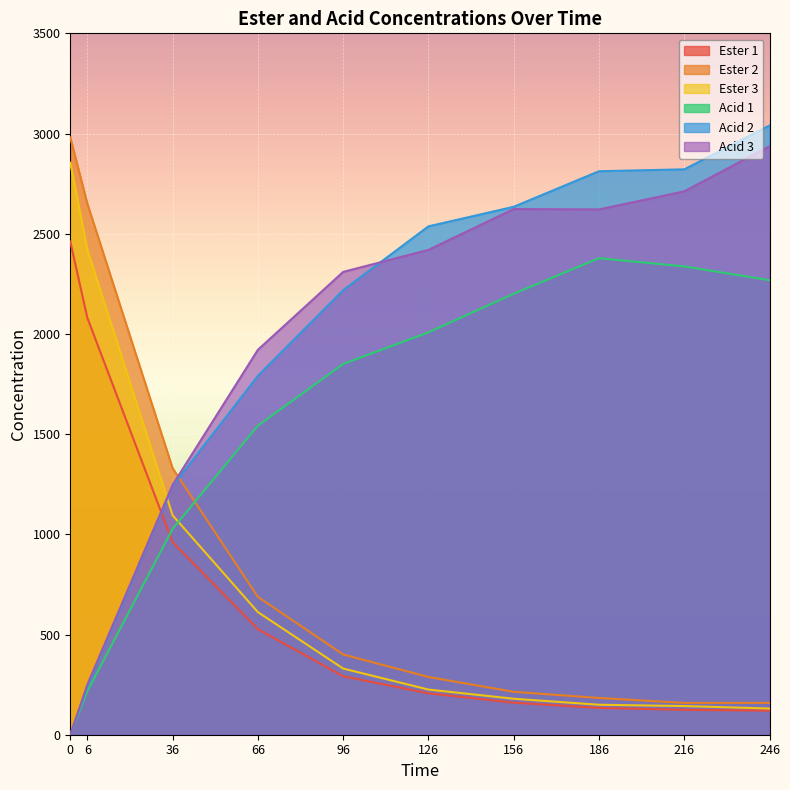

Reading left to right, what are all the values shown in this chart?

Ester 1: 2461.0	2080.4	961.0	526.7	291.8	206.7	159.9	133.7	124.3	119.9
Ester 2: 2980.2	2650.4	1329.8	687.7	400.4	288.1	214.1	183.3	158.9	158.9
Ester 3: 2854.4	2420.2	1094.9	611.9	330.2	225.4	179.5	149.6	143.0	130.8
Acid 1: 0.0	217.1	1027.5	1542.2	1850.2	2008.0	2200.5	2378.0	2336.7	2268.2
Acid 2: 0.0	238.7	1240.7	1791.1	2218.4	2536.8	2634.4	2811.9	2821.3	3040.1
Acid 3: 0.0	249.9	1246.4	1920.7	2309.5	2419.4	2623.2	2621.3	2711.4	2936.8